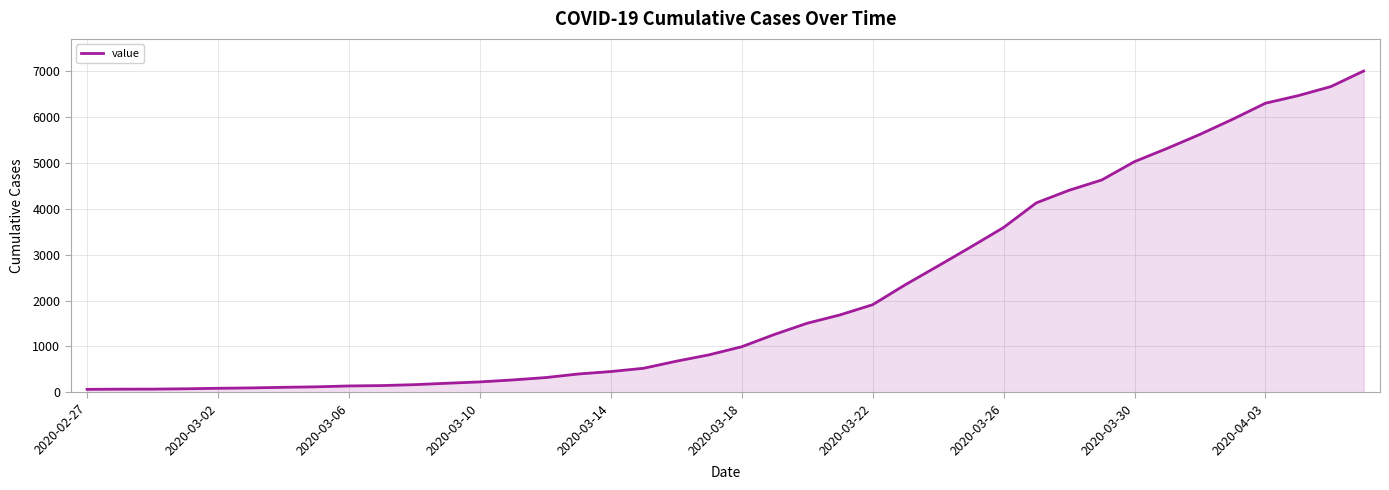

What is the greatest value displayed?

7003